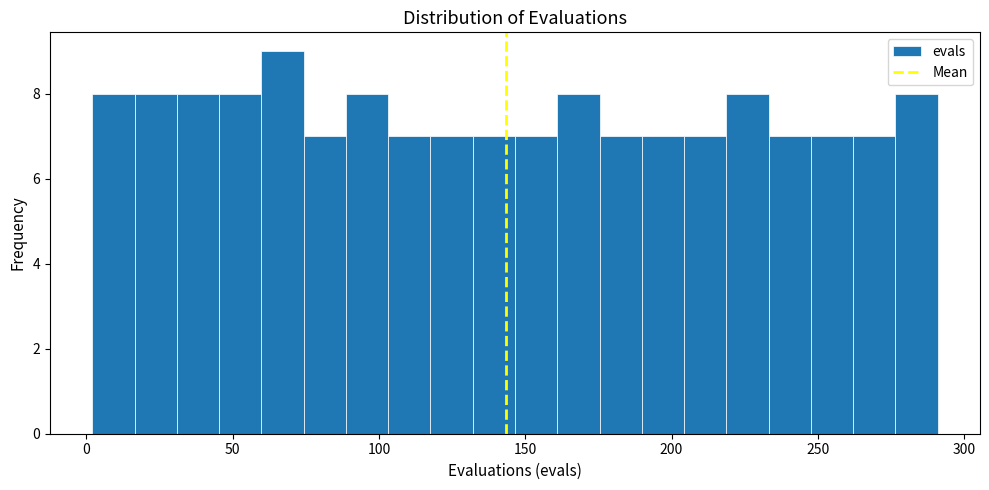

Around what value on the x-axis is the tallest bar? Give the approximate position of its centre, as read against the axis.

65